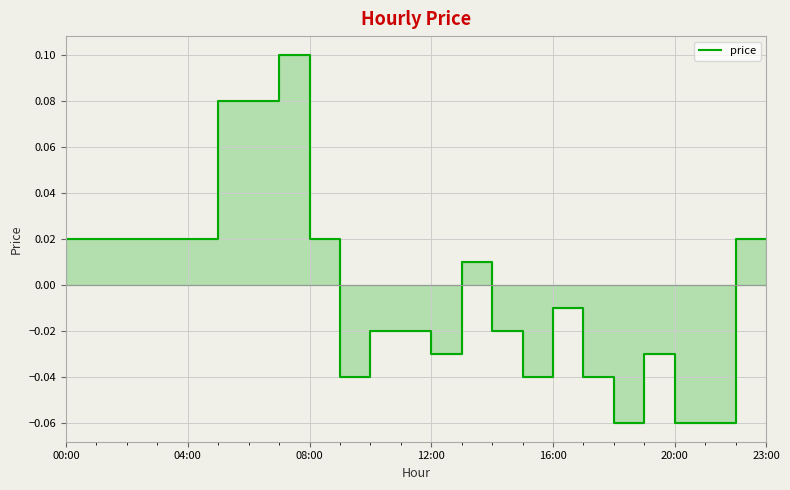

How many interior local peaks (higher than both neighbors) does the data have?

4